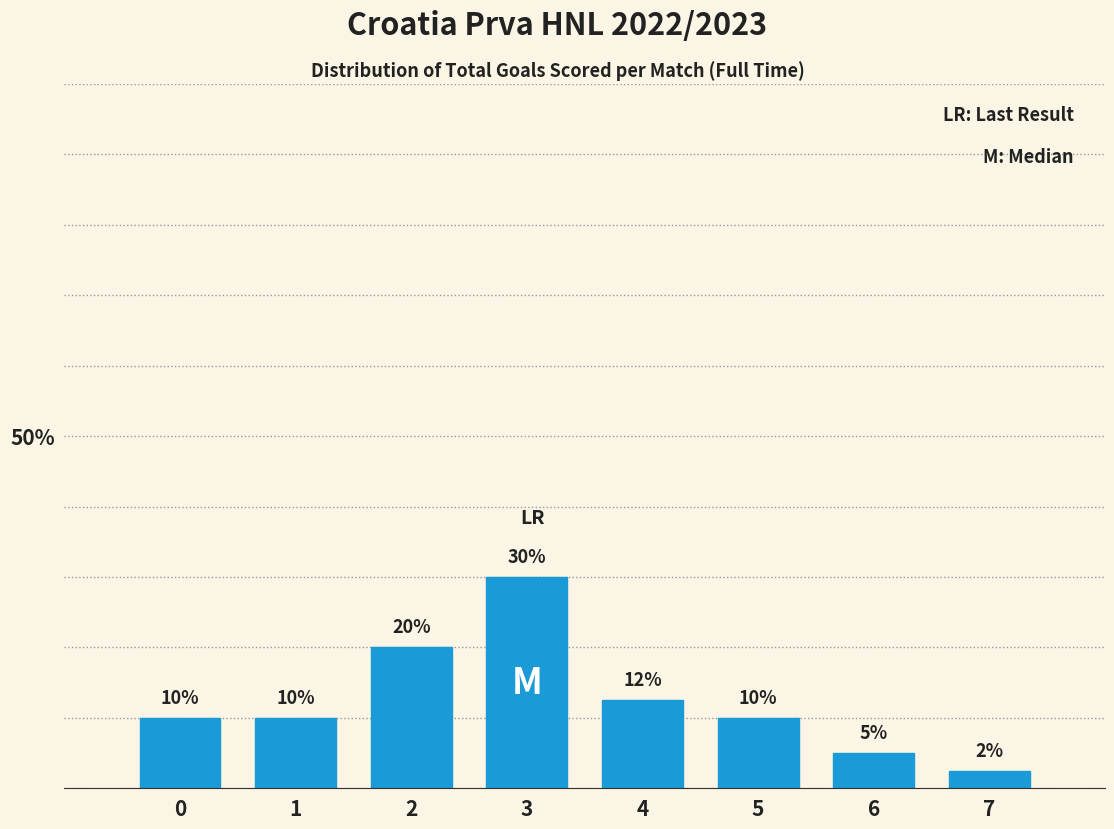

At which label is the value closest to 16?

4